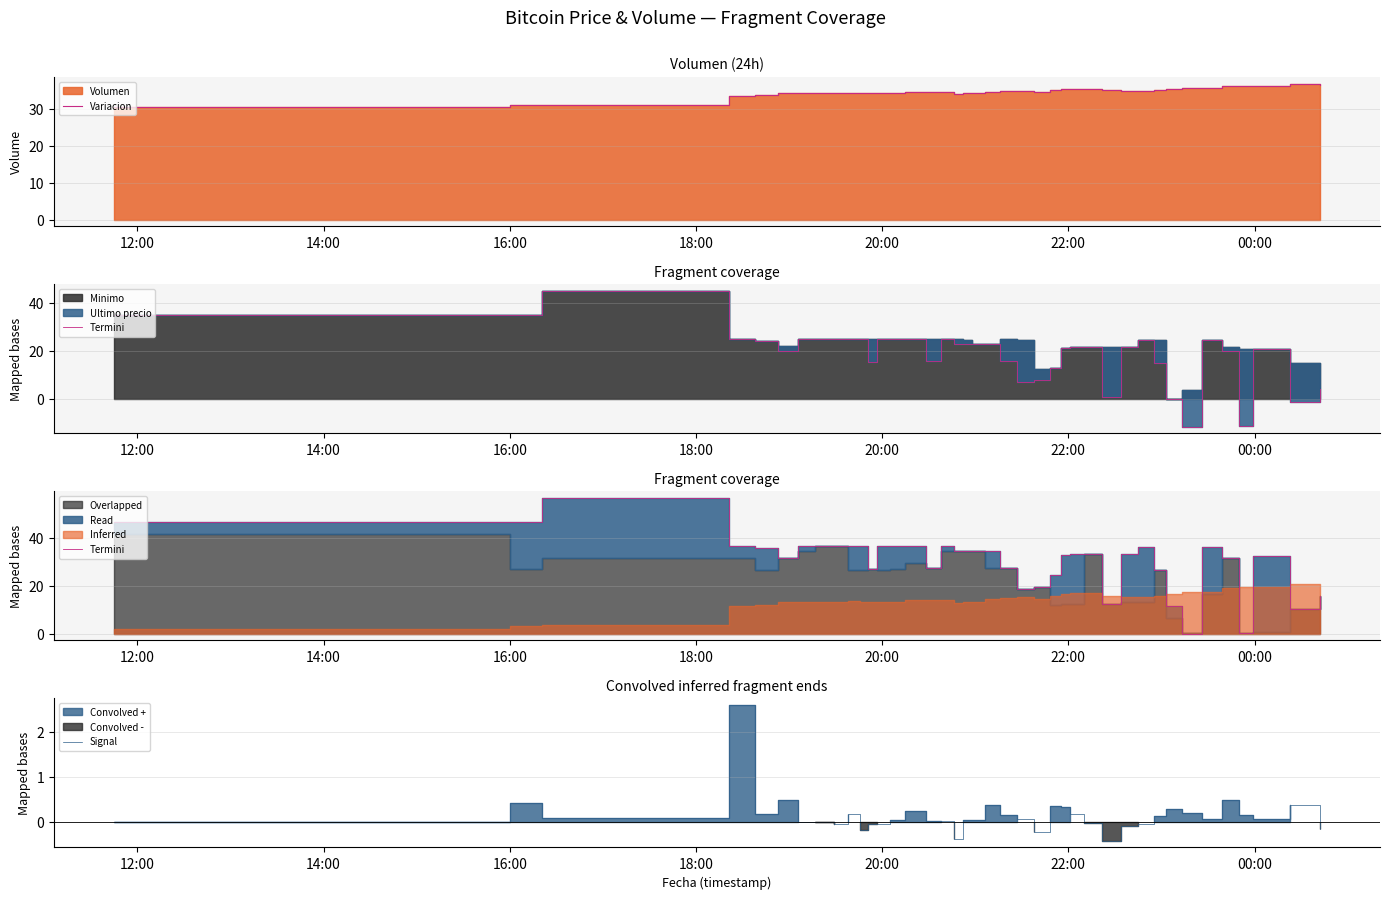

What is the highest value of the Signal series?

2.6